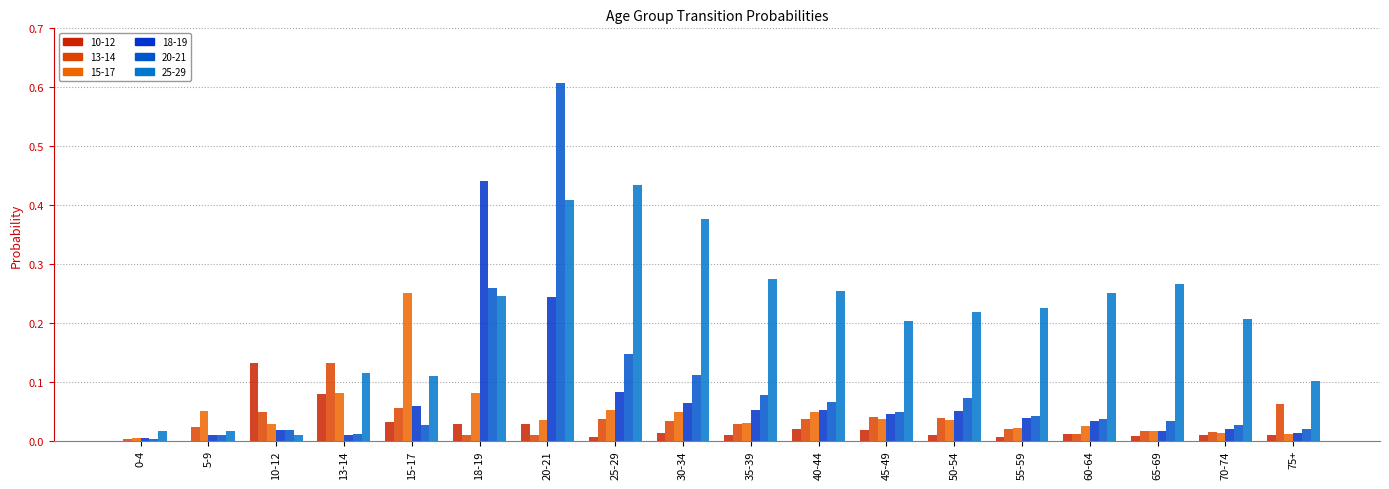

Count the number of data series in this chart.

6